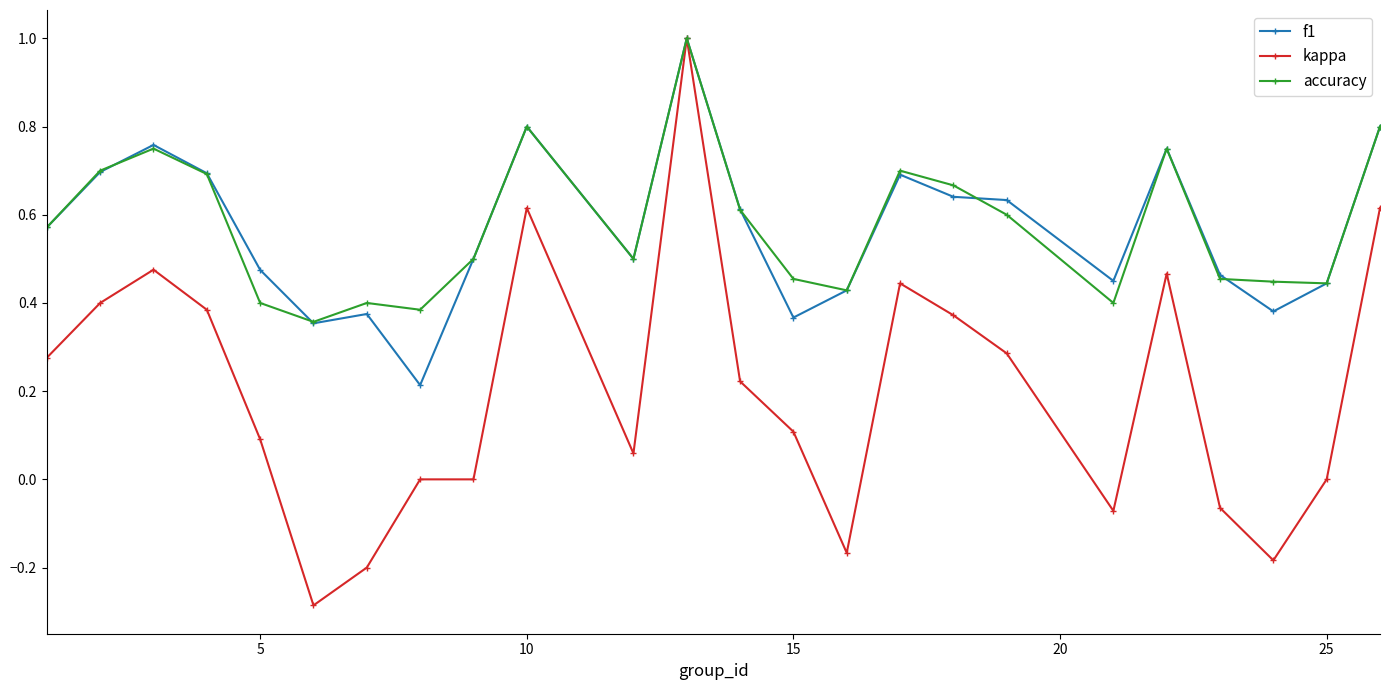

Which series has the largest range (max minus min)?

kappa